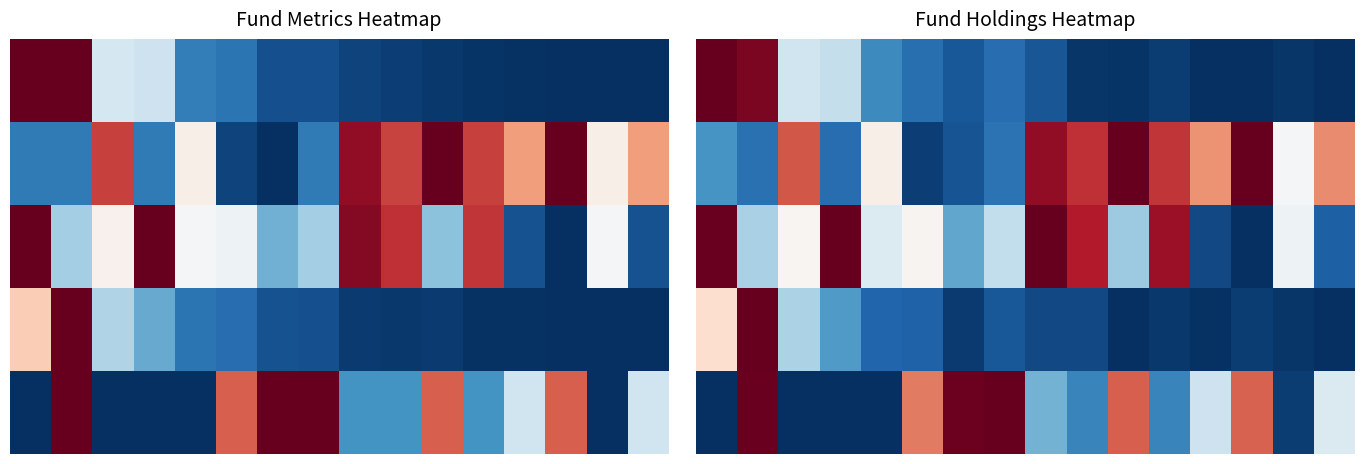

Between 1 and 12, which is larger?

1